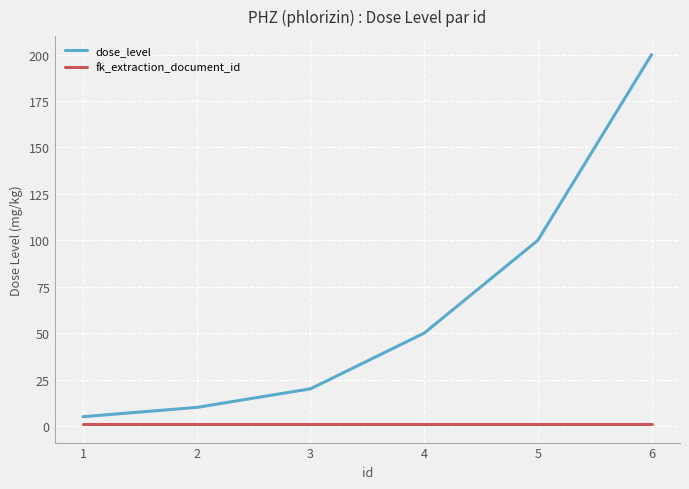

True or false: fk_extraction_document_id and dose_level intersect in this chart.

False